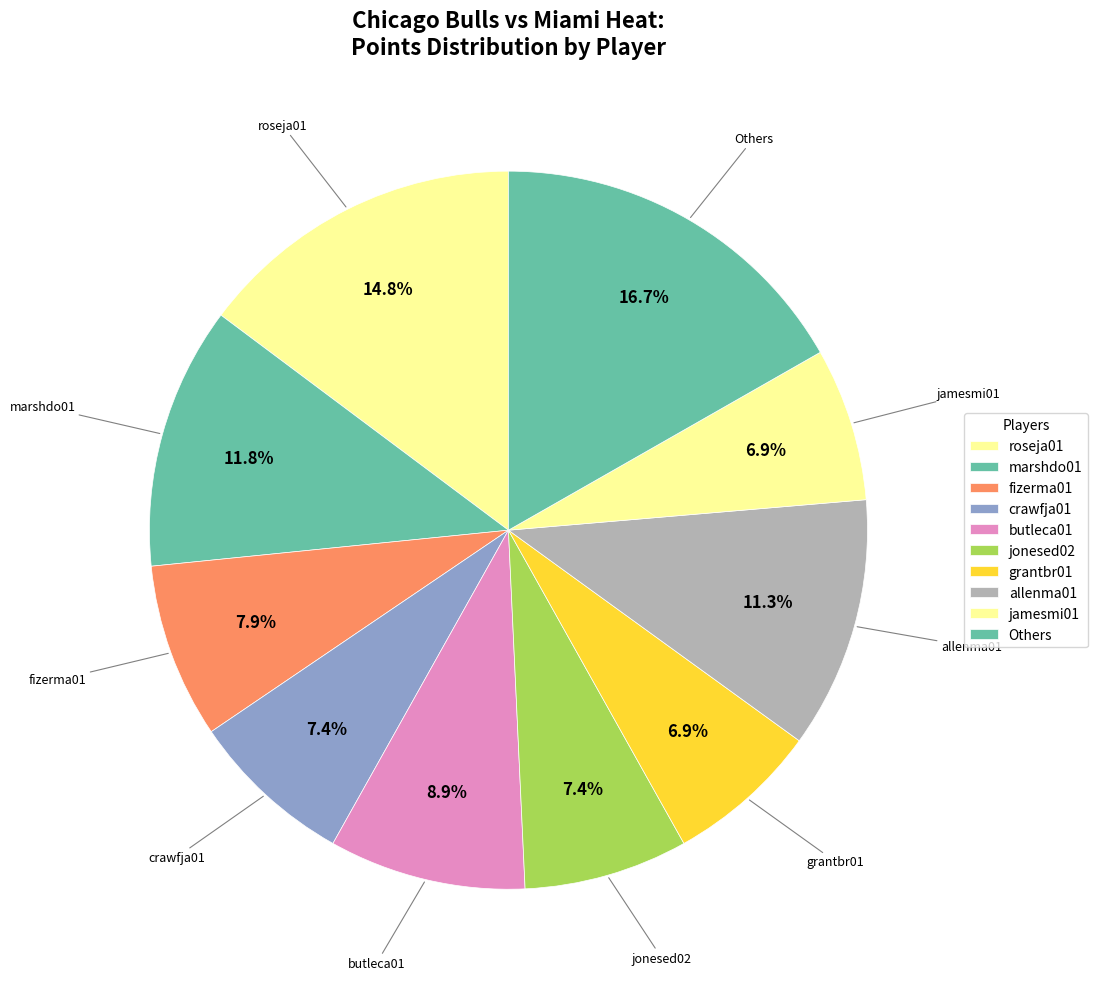

How many slices are in this pie chart?

10